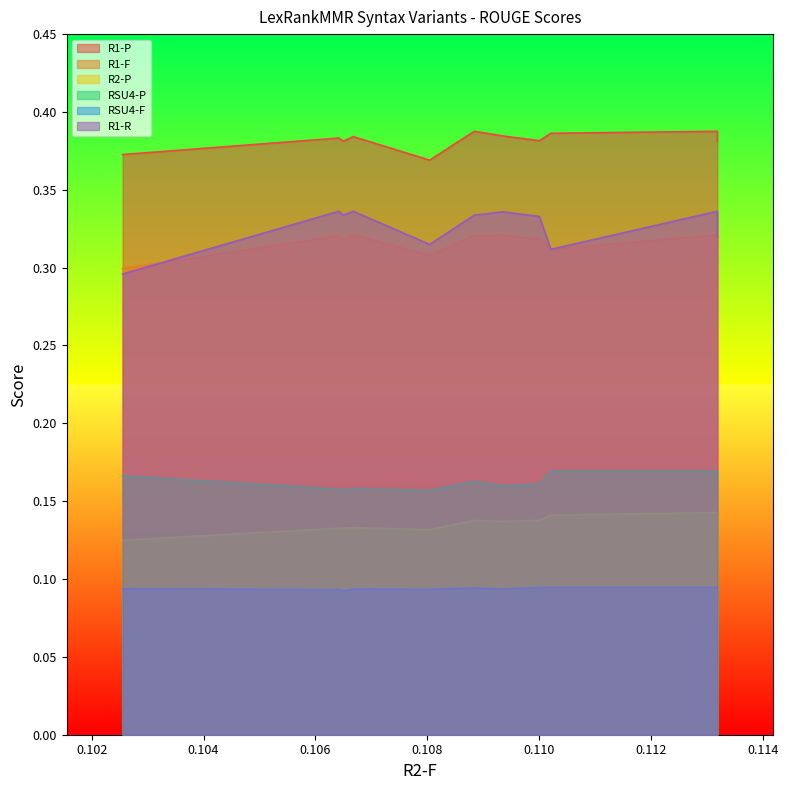

In R1-P, how many points are lower than both neighbors (excluding endpoints)?

3